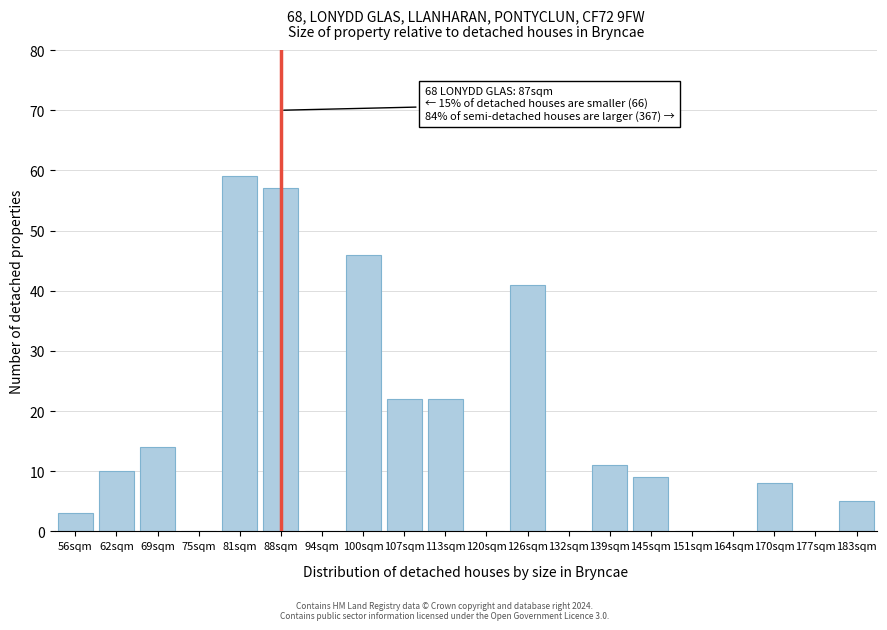

Reading right to left, extract all data points from this chart.

183sqm=5	177sqm=0	170sqm=8	164sqm=0	151sqm=0	145sqm=9	139sqm=11	132sqm=0	126sqm=41	120sqm=0	113sqm=22	107sqm=22	100sqm=46	94sqm=0	88sqm=57	81sqm=59	75sqm=0	69sqm=14	62sqm=10	56sqm=3